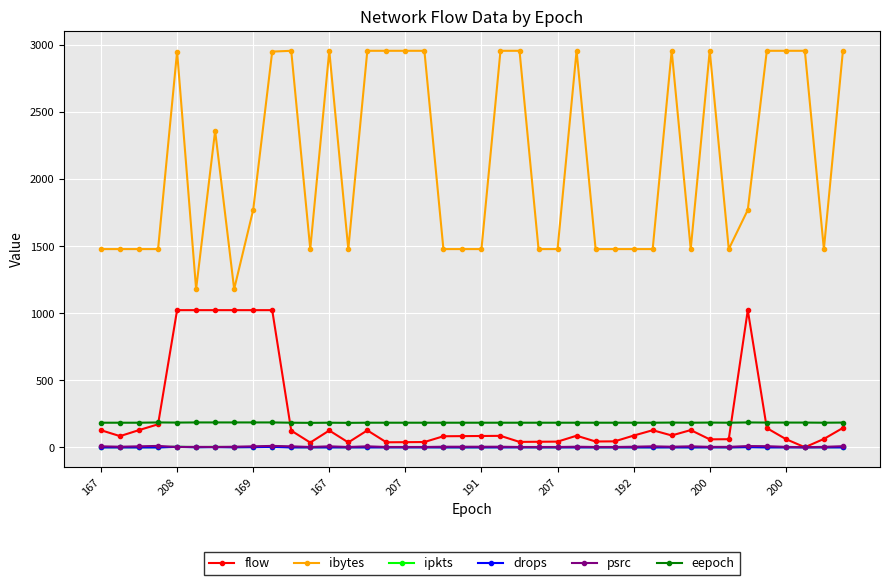

Which series has the largest total across all categories?

ibytes